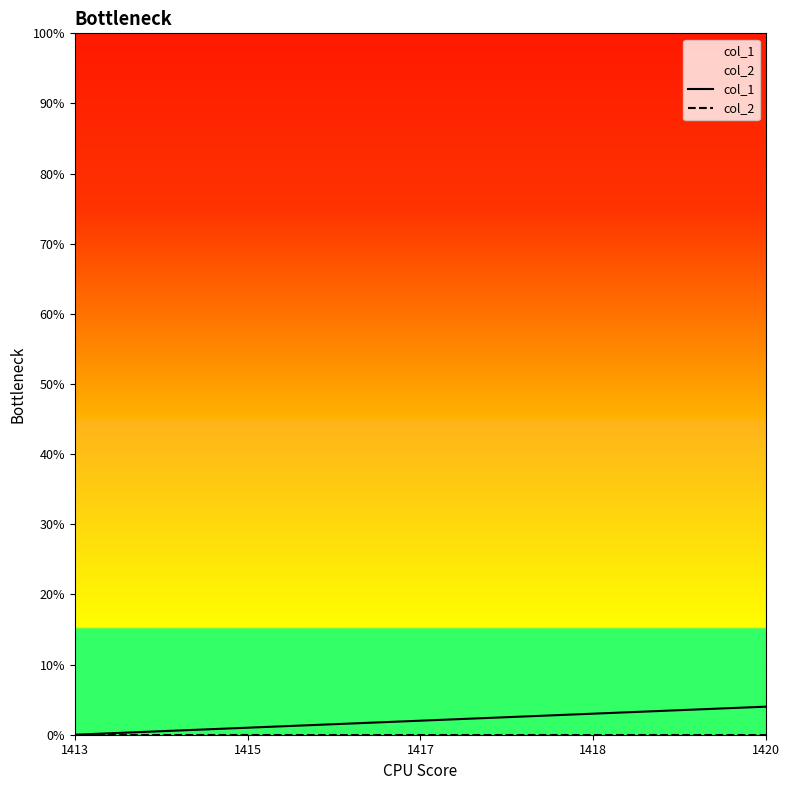

True or false: col_1 has a value of 1 at 1415.

True